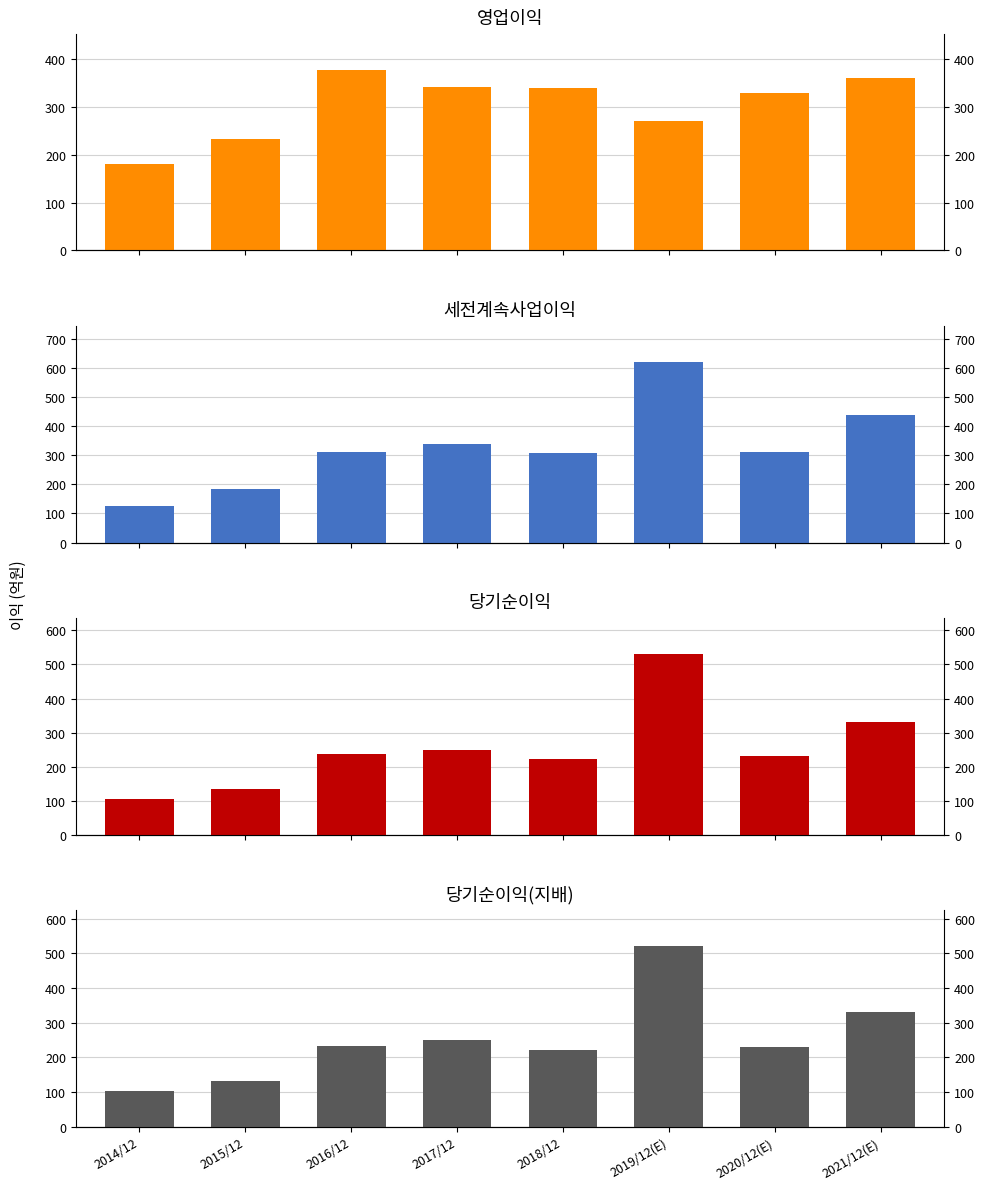

Reading right to left, list all the values displayed in this chart.

영업이익: 360	330	270	340	342	377	234	180
세전계속사업이익: 440	310	620	307	339	312	185	125
당기순이익: 330	230	530	223	249	237	134	104
당기순이익(지배): 330	230	520	222	249	234	132	104